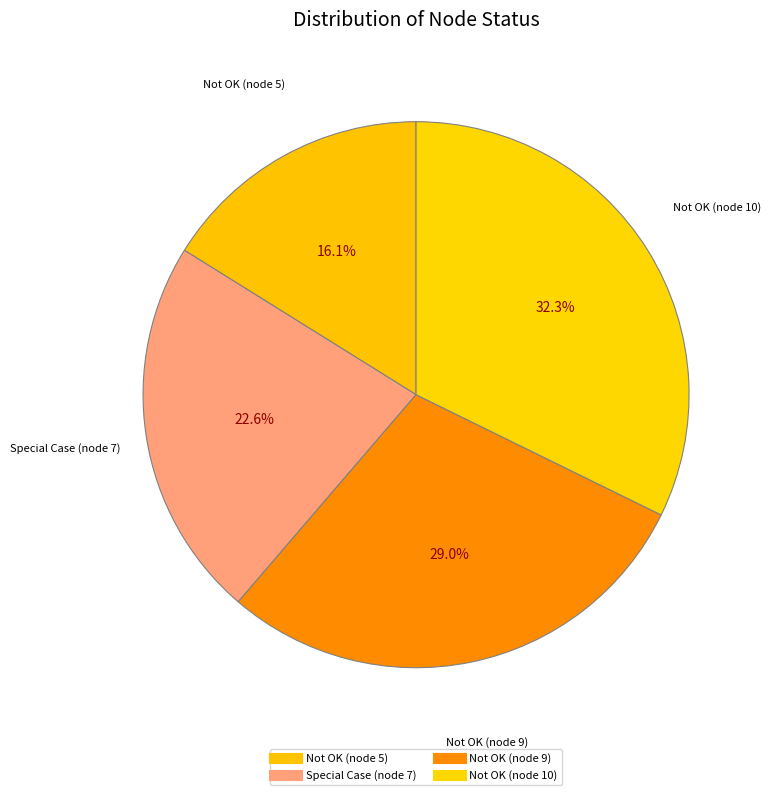

How many slices are in this pie chart?

4